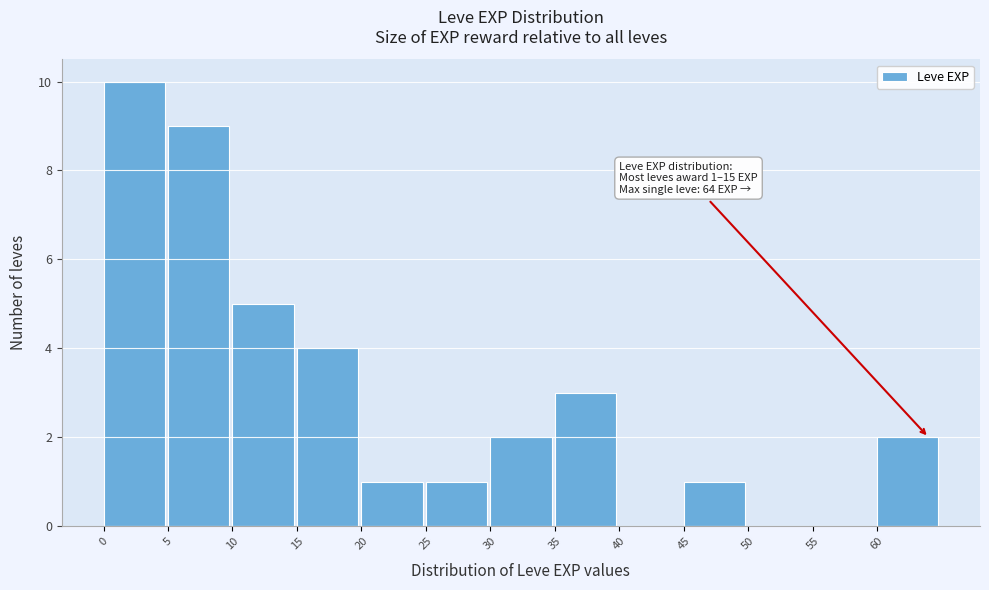

Which range on the x-axis has the tallest bar?

0 to 5